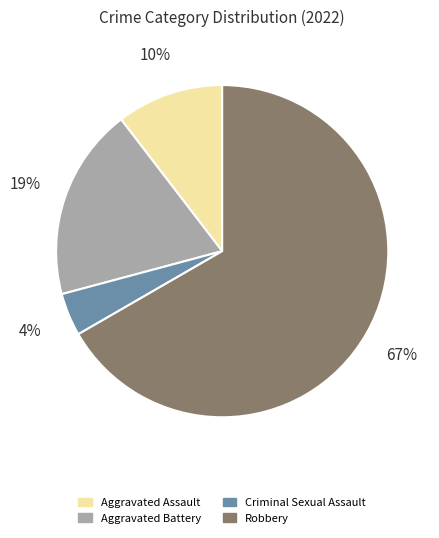

Count the number of slices in the pie.

4